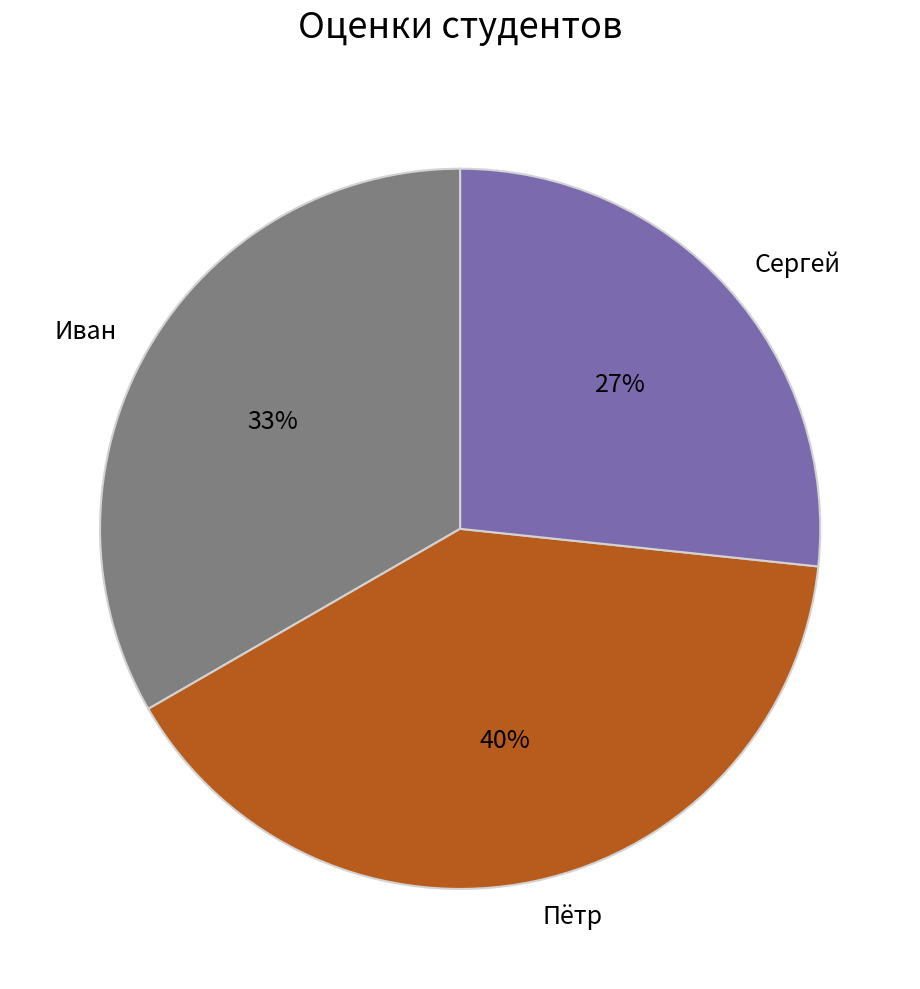

The Иван slice represents 33% of the pie. True or false?

True